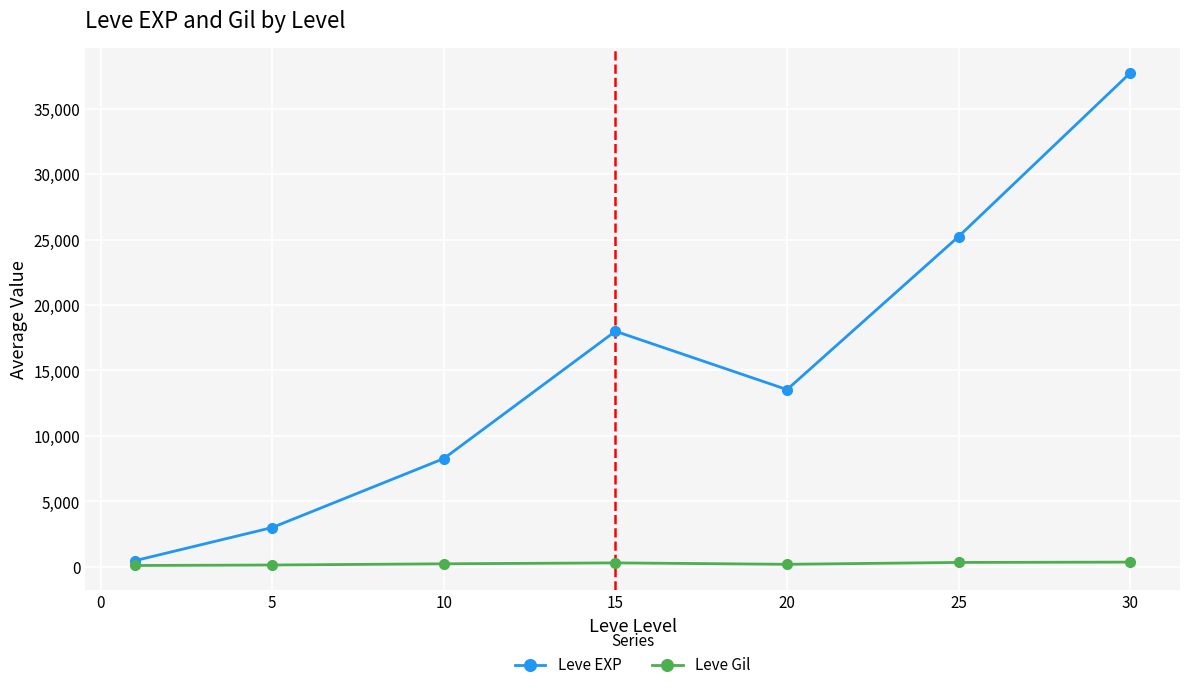

Which series has the largest total across all categories?

Leve EXP